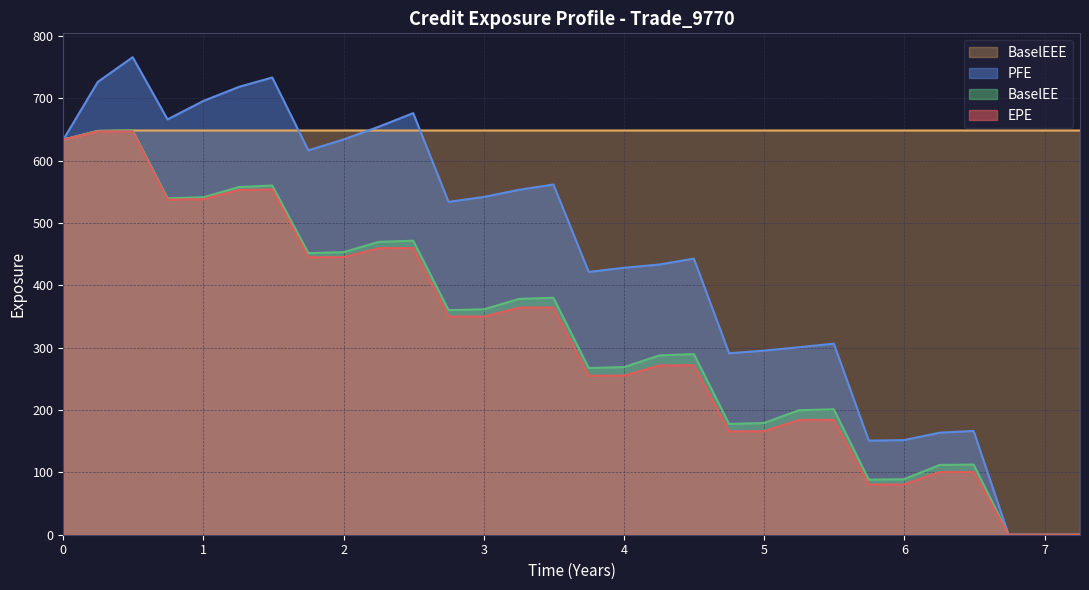

Which series has the largest total across all categories?

BaselEEE